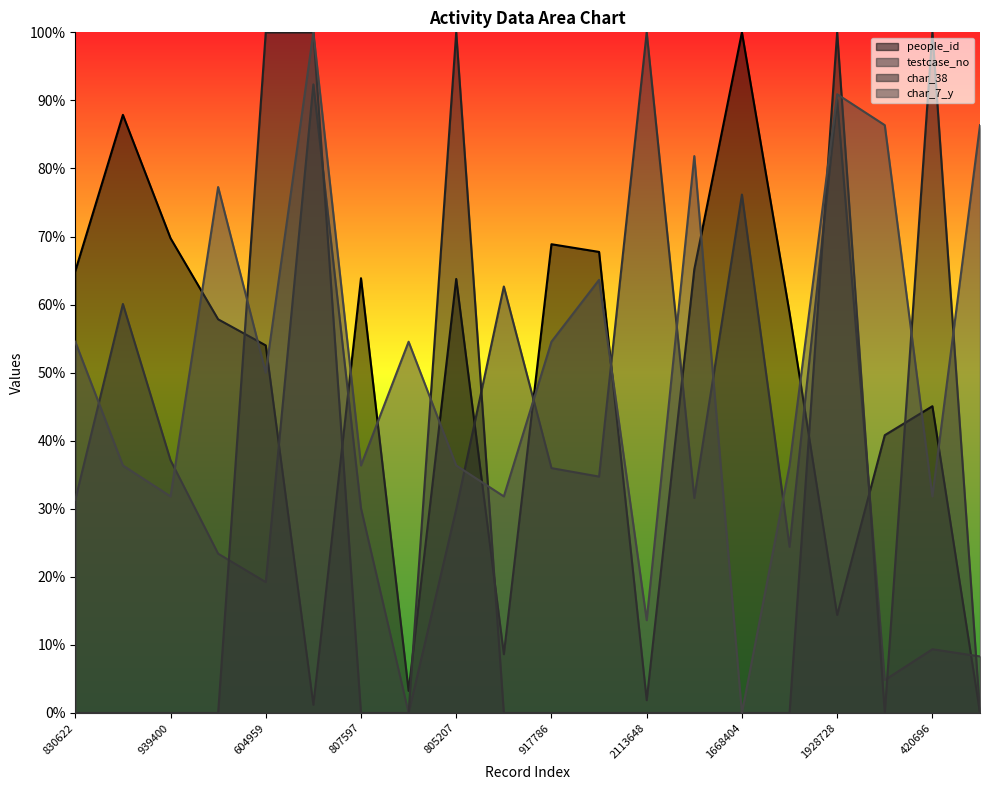

The testcase_no series shows 0.6 at 1368178. True or false?

True